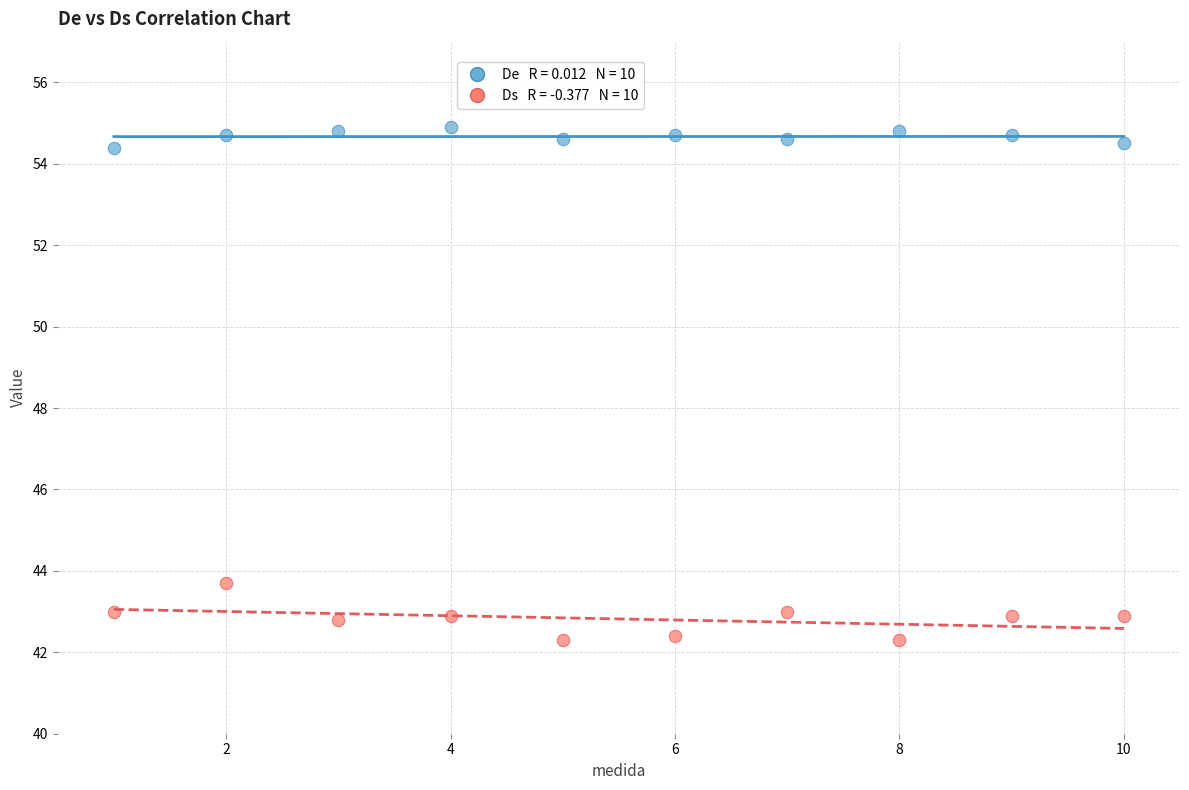

Across all series, what Y value is closest to 48?

43.7